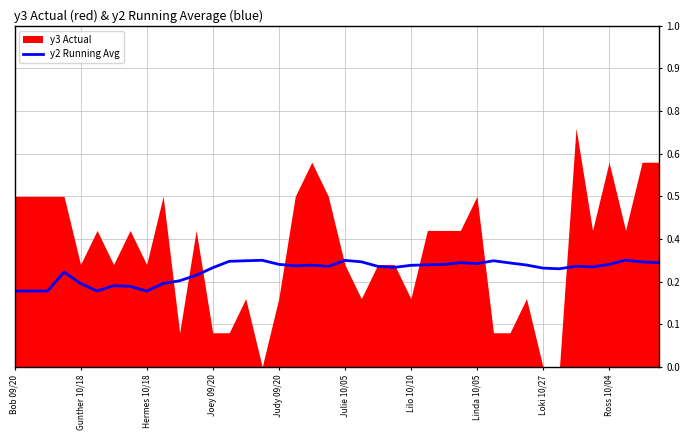

List the labels in order of value, largest first.

37, 15, 20, 14, 29, 13, 21, 38, 27, 39, 30, 28, 16, 26, 36, 25, 31, 18, 24, 17, 34, 22, 19, 35, 23, 12, 32, 33, Joey 09/20, 11, 10, Judy 09/20, Ross 10/04, Lilo 10/10, Linda 10/05, Julie 10/05, Bob 09/20, Gunther 10/18, Hermes 10/18, Loki 10/27